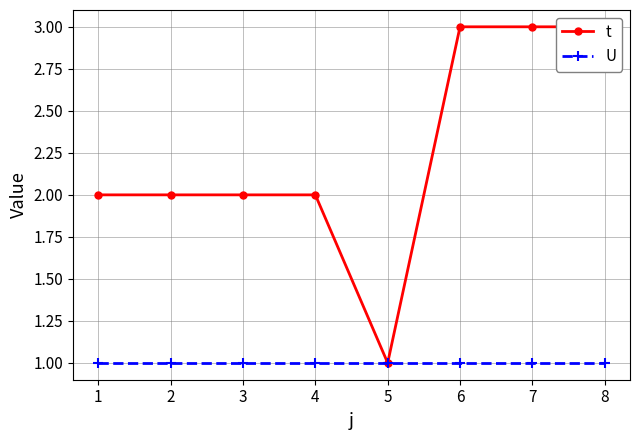

Between 5 and 6, which series saw the biggest shift?

t